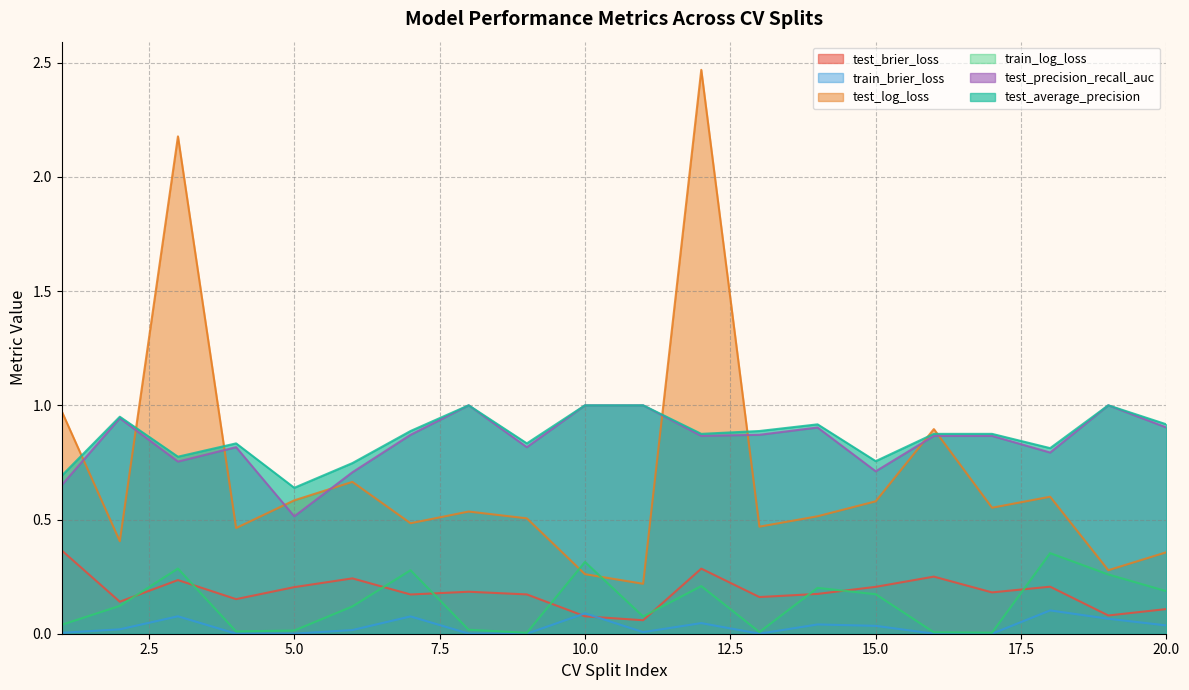

List the series in order of their peak value, highest first.

test_log_loss, test_precision_recall_auc, test_average_precision, test_brier_loss, train_log_loss, train_brier_loss